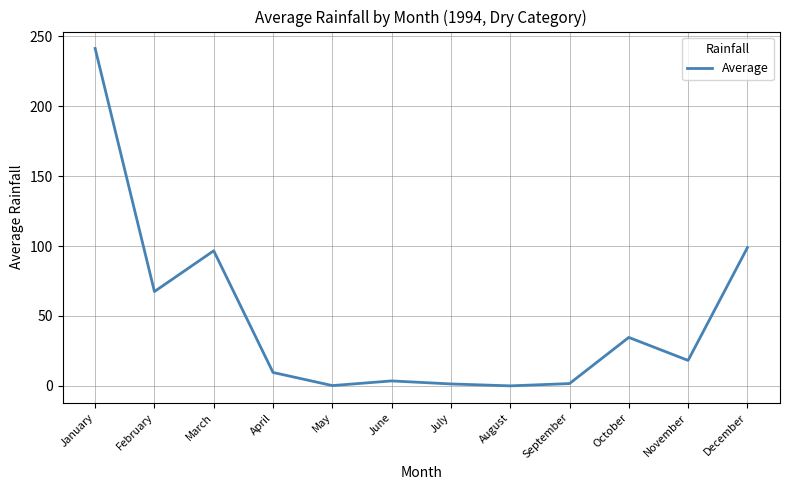

The value at October is 14.2. True or false?

False